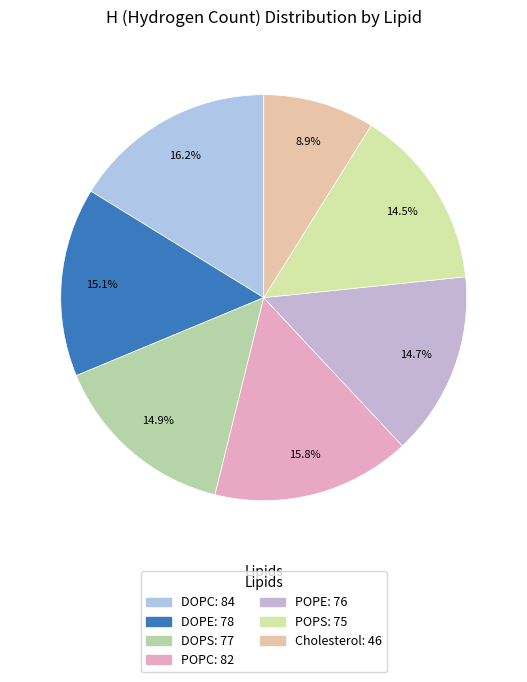

To the nearest percent, what is the average slice percentage?

14%